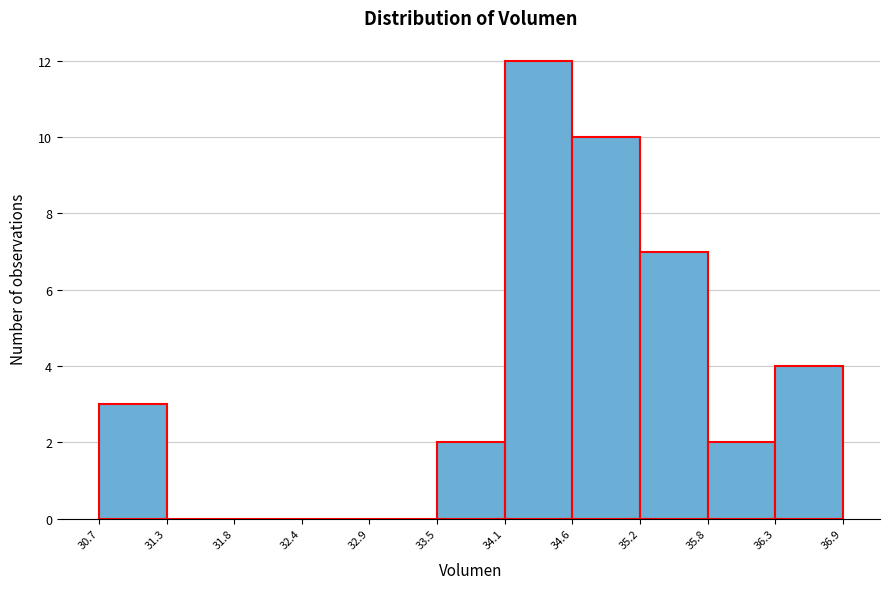

Reading left to right, list every bar in this chart as the range it spans on the x-axis followed by its height. The values are not printed on the chart, so give them approximately, as read against the axis.

30.7 to 31.3: 3
31.3 to 31.8: 0
31.8 to 32.4: 0
32.4 to 32.9: 0
32.9 to 33.5: 0
33.5 to 34.1: 2
34.1 to 34.6: 12
34.6 to 35.2: 10
35.2 to 35.8: 7
35.8 to 36.3: 2
36.3 to 36.9: 4